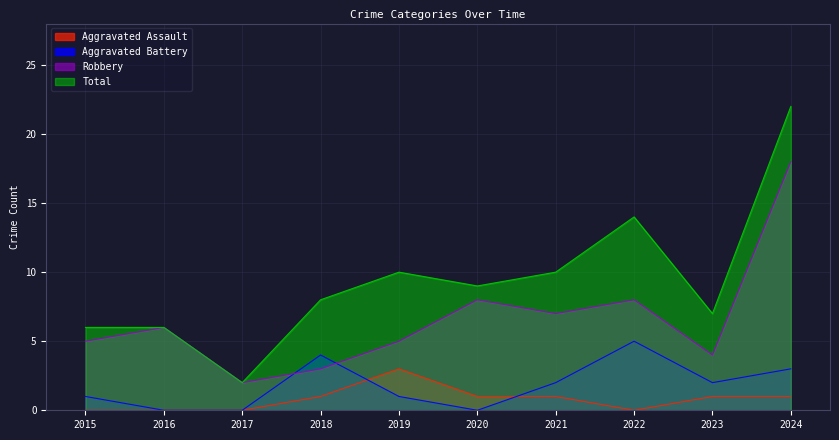

True or false: Total and Robbery intersect in this chart.

False